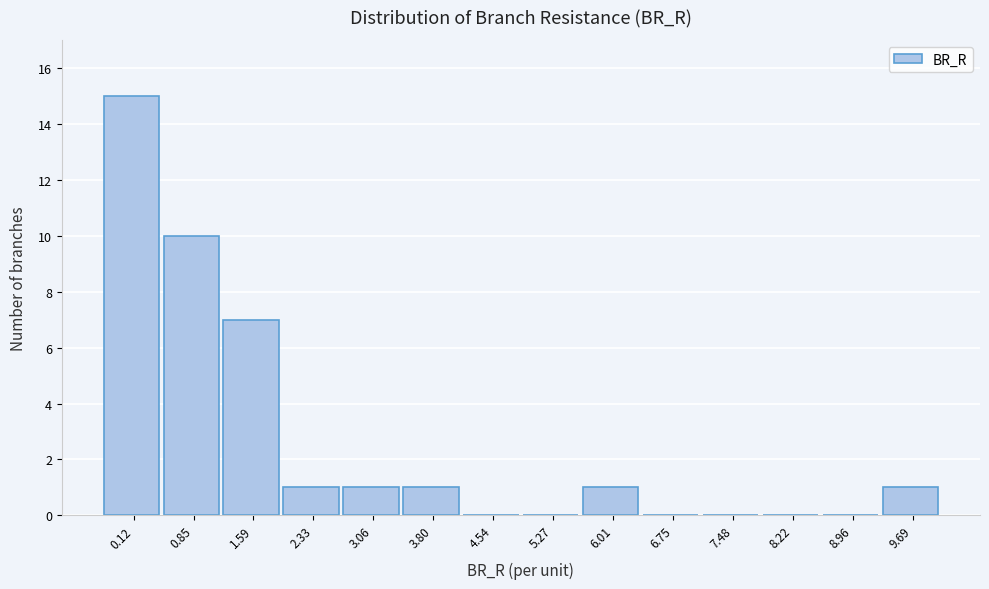

Reading left to right, transcribe all the data shown in this chart.

0.12=15	0.85=10	1.59=7	2.33=1	3.06=1	3.80=1	4.54=0	5.27=0	6.01=1	6.75=0	7.48=0	8.22=0	8.96=0	9.69=1